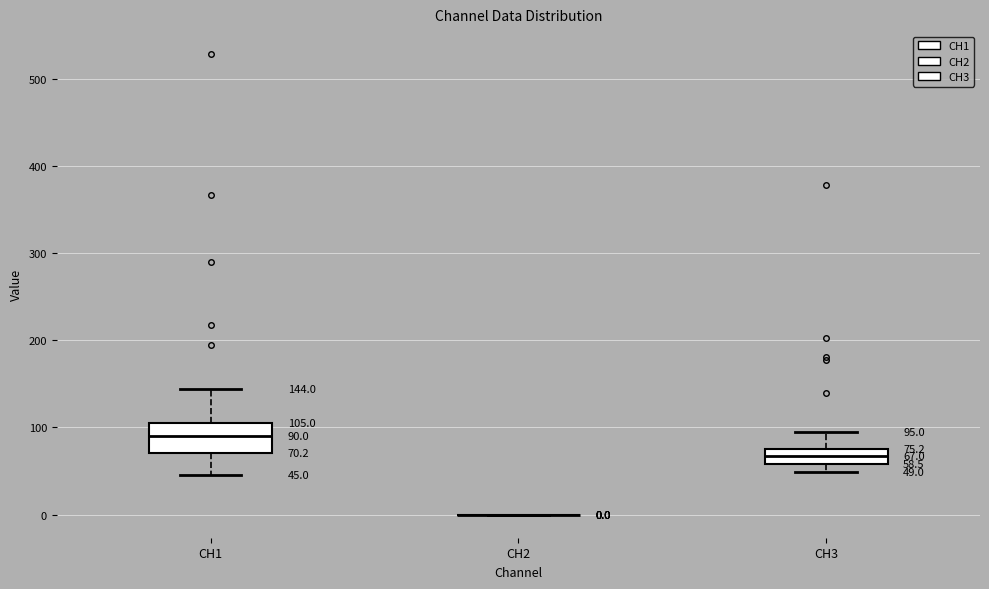

Which box is the tallest, from its lower edge to its upper edge?

CH1